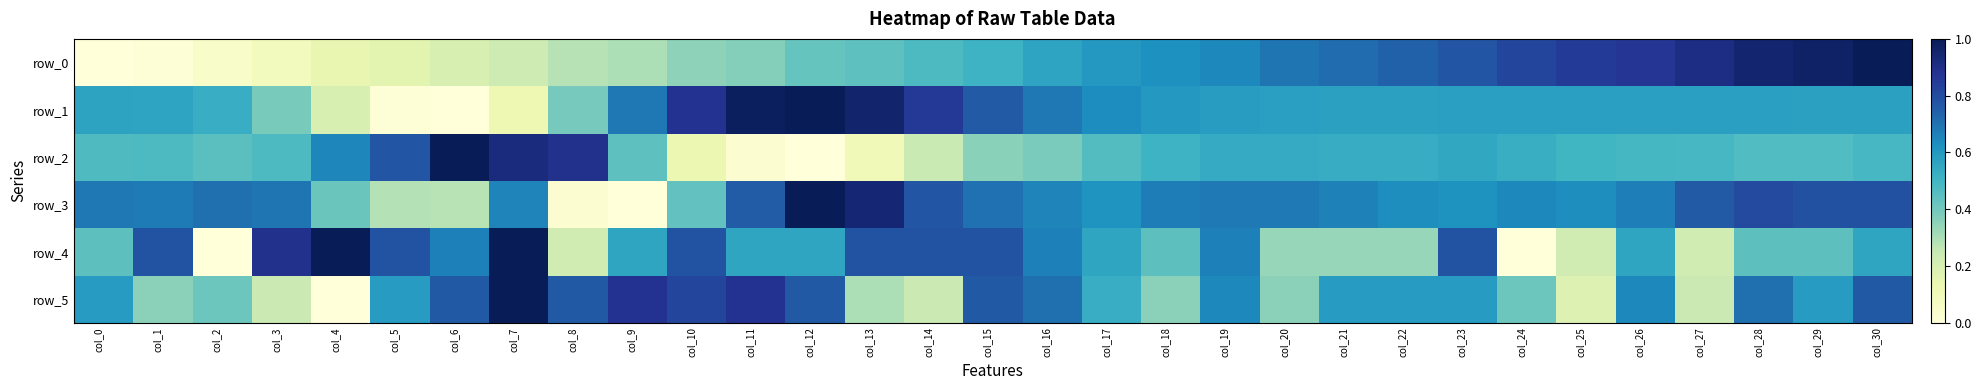

Reading left to right, extract all data points from this chart.

row_0: col_0=0.0	col_1=0.0	col_2=0.1	col_3=0.1	col_4=0.1	col_5=0.2	col_6=0.2	col_7=0.2	col_8=0.3	col_9=0.3	col_10=0.3	col_11=0.4	col_12=0.4	col_13=0.4	col_14=0.5	col_15=0.5	col_16=0.6	col_17=0.6	col_18=0.6	col_19=0.6	col_20=0.7	col_21=0.7	col_22=0.7	col_23=0.8	col_24=0.8	col_25=0.9	col_26=0.9	col_27=0.9	col_28=1.0	col_29=1.0	col_30=1.0
row_1: col_0=0.6	col_1=0.6	col_2=0.5	col_3=0.4	col_4=0.2	col_5=0.0	col_6=0.0	col_7=0.1	col_8=0.4	col_9=0.7	col_10=0.9	col_11=1.0	col_12=1.0	col_13=1.0	col_14=0.9	col_15=0.8	col_16=0.7	col_17=0.6	col_18=0.6	col_19=0.6	col_20=0.6	col_21=0.6	col_22=0.6	col_23=0.6	col_24=0.6	col_25=0.6	col_26=0.6	col_27=0.6	col_28=0.6	col_29=0.6	col_30=0.6
row_2: col_0=0.5	col_1=0.5	col_2=0.4	col_3=0.5	col_4=0.6	col_5=0.8	col_6=1.0	col_7=0.9	col_8=0.9	col_9=0.4	col_10=0.1	col_11=0.0	col_12=0.0	col_13=0.1	col_14=0.2	col_15=0.4	col_16=0.4	col_17=0.5	col_18=0.5	col_19=0.5	col_20=0.5	col_21=0.5	col_22=0.5	col_23=0.6	col_24=0.5	col_25=0.5	col_26=0.5	col_27=0.5	col_28=0.5	col_29=0.5	col_30=0.5
row_3: col_0=0.7	col_1=0.7	col_2=0.7	col_3=0.7	col_4=0.4	col_5=0.3	col_6=0.3	col_7=0.7	col_8=0.0	col_9=0.0	col_10=0.4	col_11=0.8	col_12=1.0	col_13=0.9	col_14=0.8	col_15=0.7	col_16=0.7	col_17=0.6	col_18=0.7	col_19=0.7	col_20=0.7	col_21=0.7	col_22=0.6	col_23=0.6	col_24=0.6	col_25=0.6	col_26=0.7	col_27=0.8	col_28=0.8	col_29=0.8	col_30=0.8
row_4: col_0=0.4	col_1=0.8	col_2=0.0	col_3=0.9	col_4=1.0	col_5=0.8	col_6=0.7	col_7=1.0	col_8=0.2	col_9=0.6	col_10=0.8	col_11=0.6	col_12=0.6	col_13=0.8	col_14=0.8	col_15=0.8	col_16=0.7	col_17=0.6	col_18=0.4	col_19=0.7	col_20=0.3	col_21=0.3	col_22=0.3	col_23=0.8	col_24=0.0	col_25=0.2	col_26=0.6	col_27=0.2	col_28=0.4	col_29=0.4	col_30=0.6
row_5: col_0=0.6	col_1=0.4	col_2=0.4	col_3=0.2	col_4=0.0	col_5=0.6	col_6=0.8	col_7=1.0	col_8=0.8	col_9=0.9	col_10=0.8	col_11=0.9	col_12=0.8	col_13=0.3	col_14=0.2	col_15=0.8	col_16=0.7	col_17=0.5	col_18=0.4	col_19=0.6	col_20=0.4	col_21=0.6	col_22=0.6	col_23=0.6	col_24=0.4	col_25=0.2	col_26=0.6	col_27=0.2	col_28=0.7	col_29=0.6	col_30=0.8